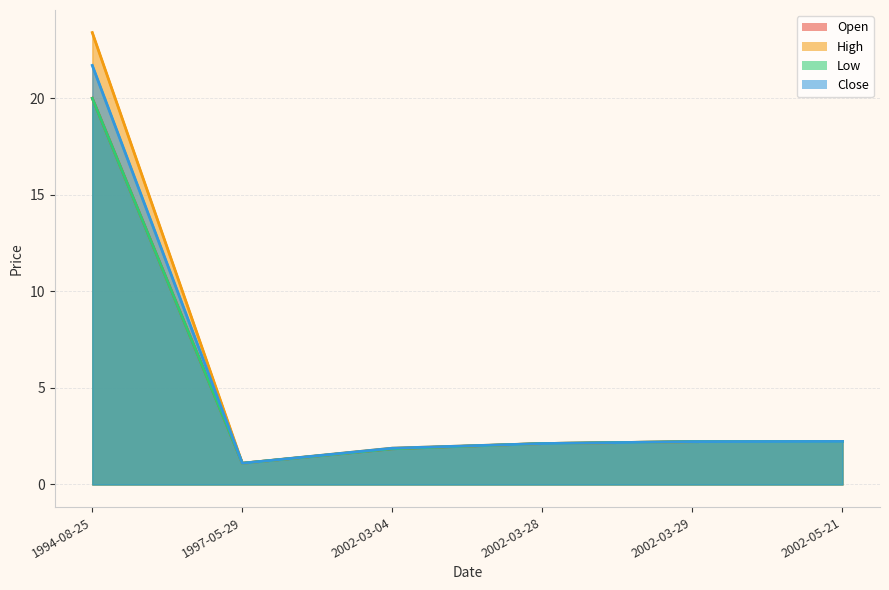

What is the smallest value displayed?

1.1